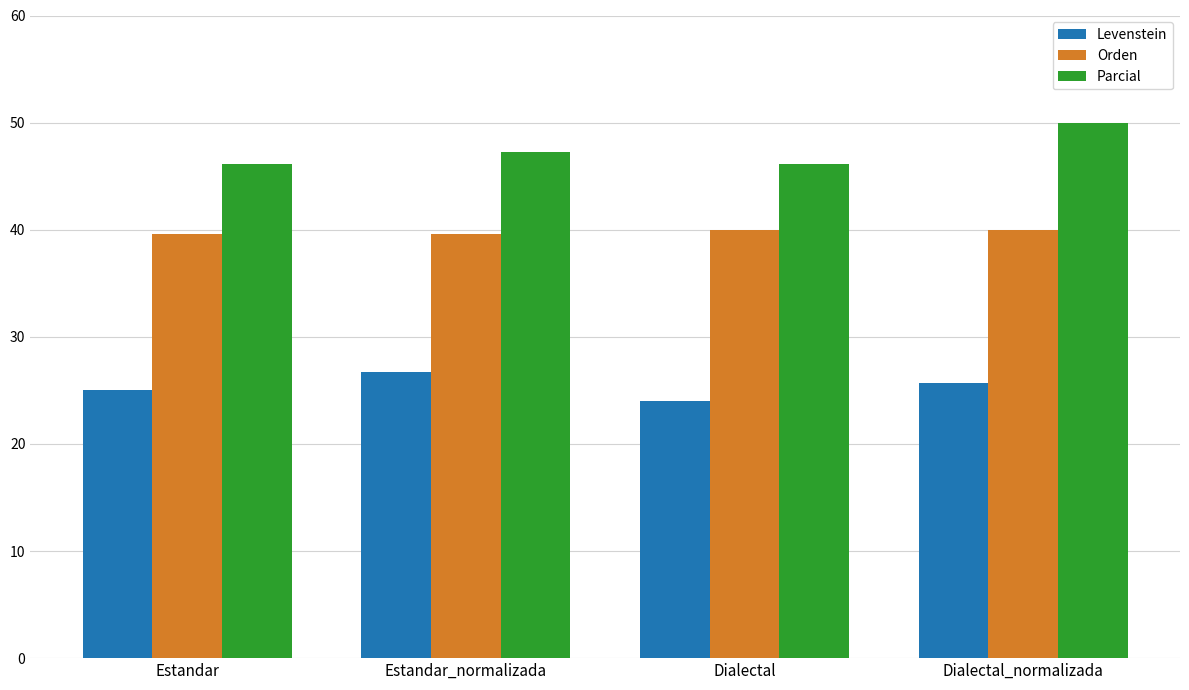

List the series in order of their overall mean, lowest first.

Levenstein, Orden, Parcial